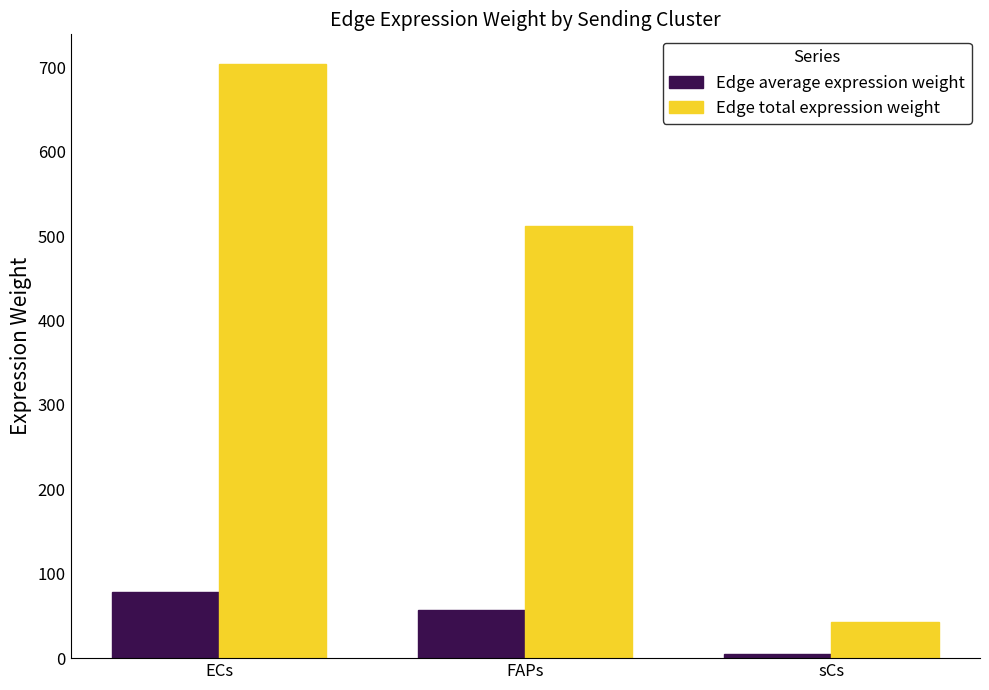

What is the average value of the Edge total expression weight series?

419.5